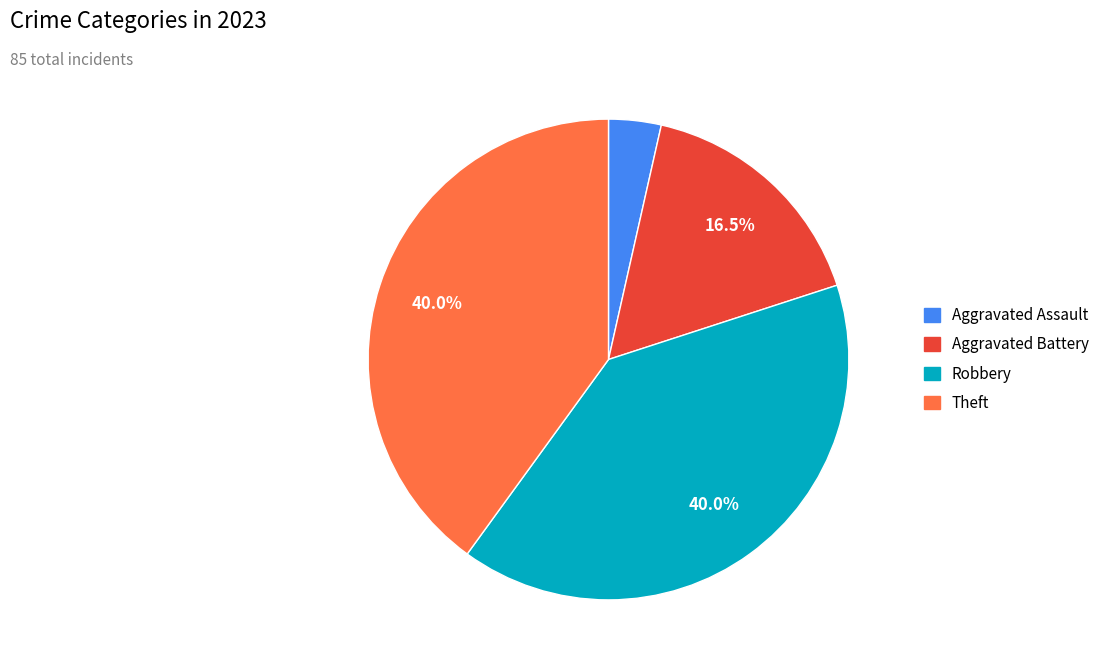

Is there a majority slice in this chart?

No